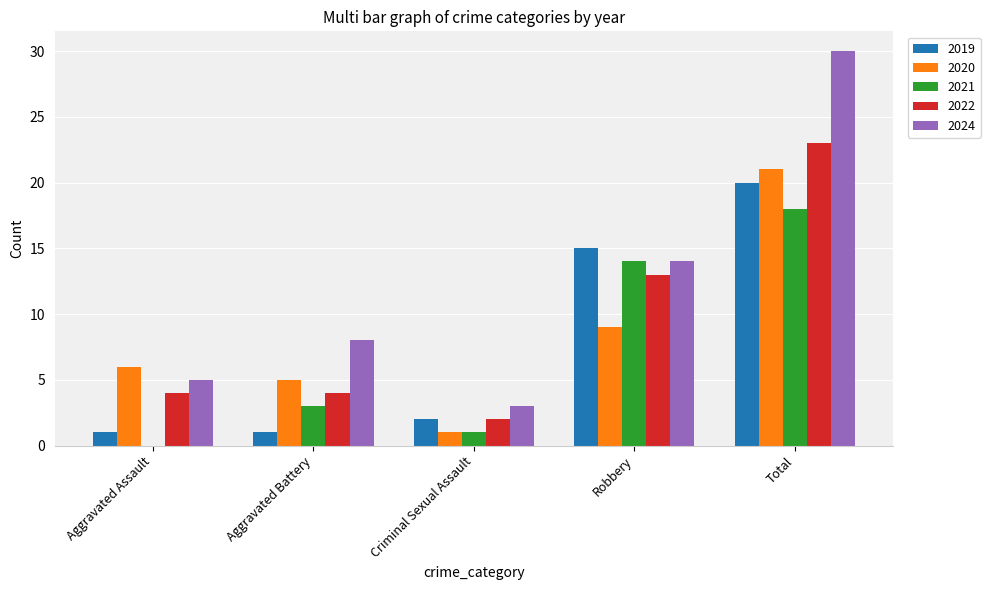

Are the bars horizontal?

No